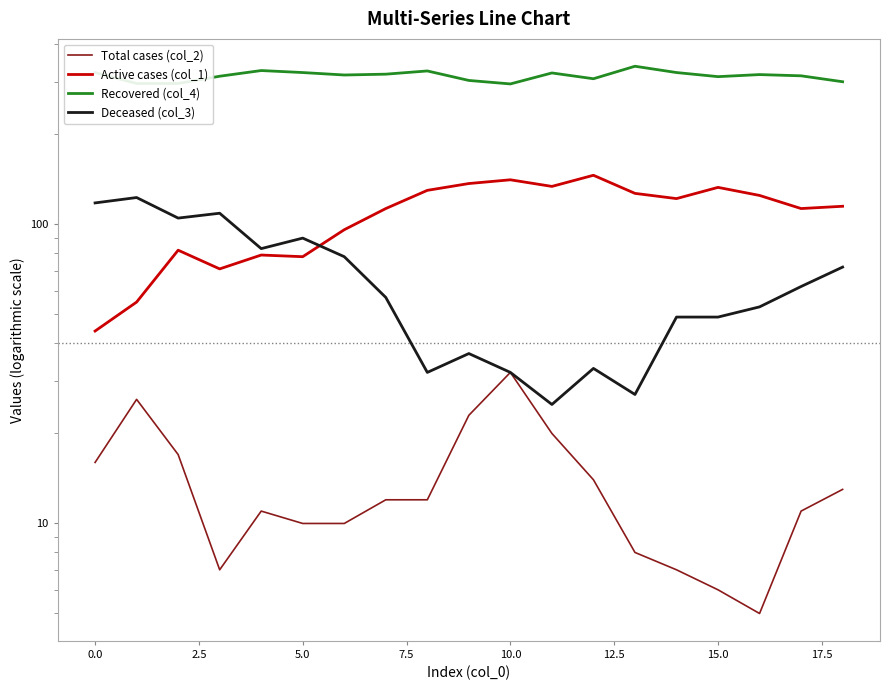

What is the difference between the maximum and minimum values in the Active cases (col_1) series?

102